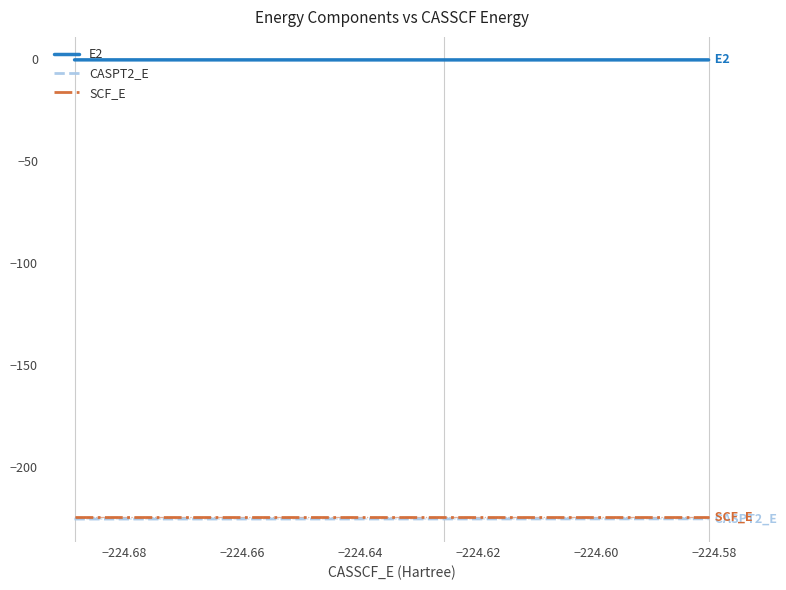

At how many categories does at least one series exceed -221?

3